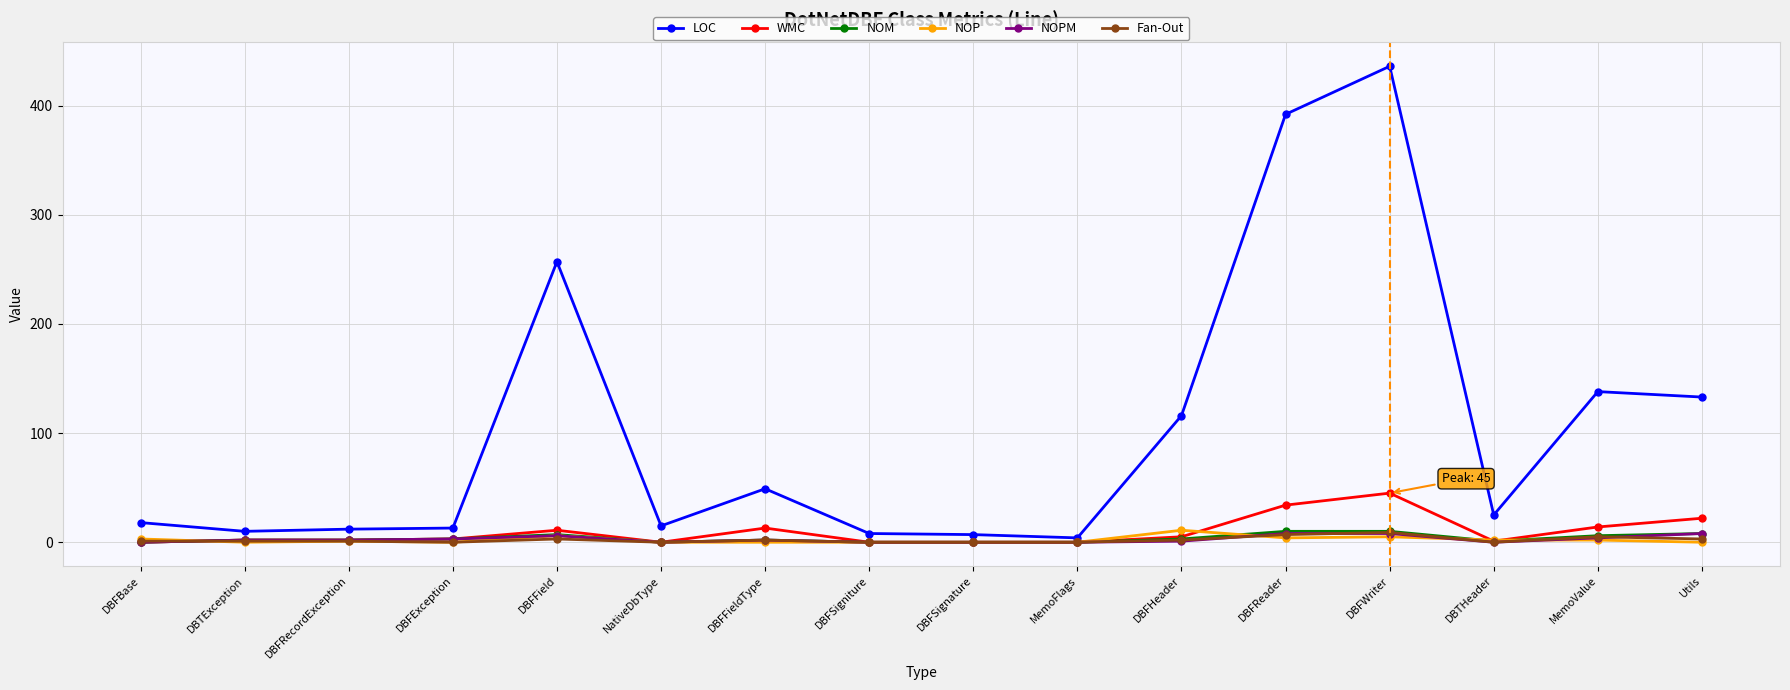

Which category has the highest value across all series?

DBFWriter